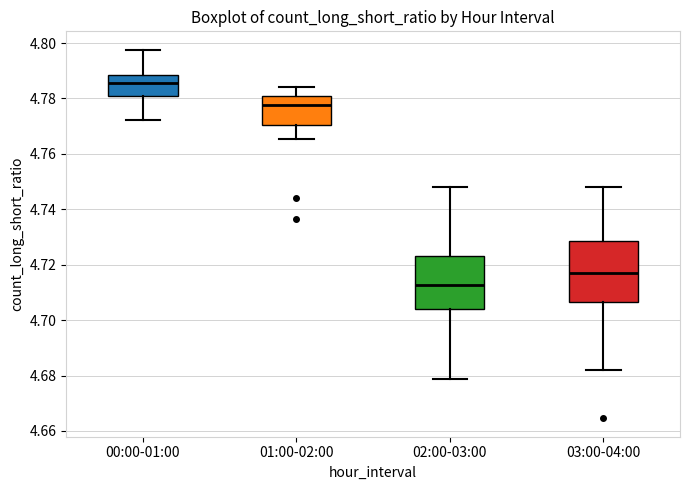

Where does the median line of the box for 01:00-02:00 sit on the y-axis? The values are not printed on the chart, so give them approximately, as read against the axis.

4.778